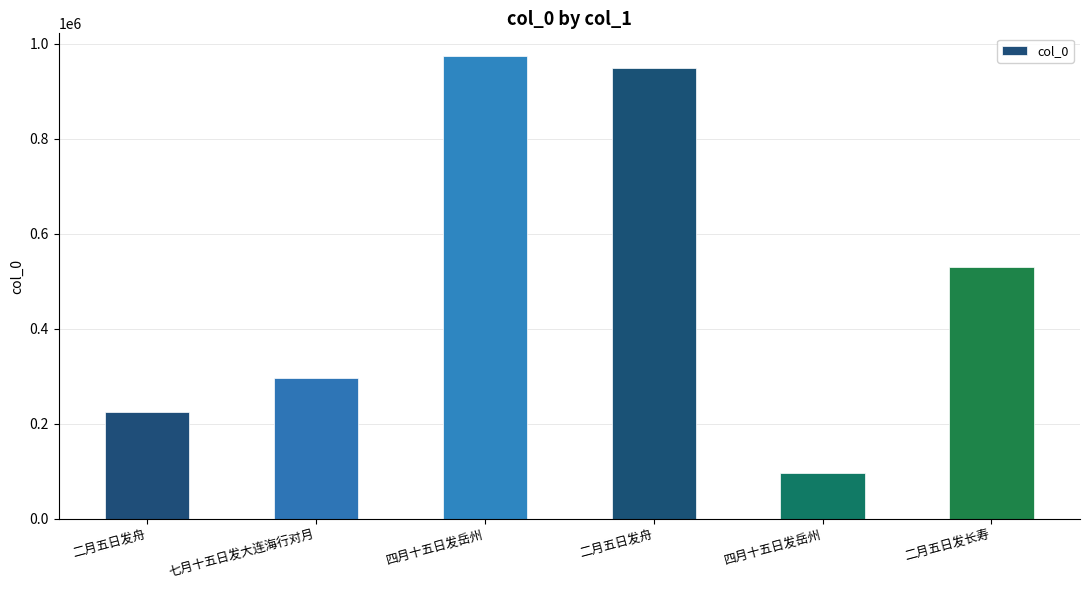

Are the bars grouped side by side (vs. stacked)?

No